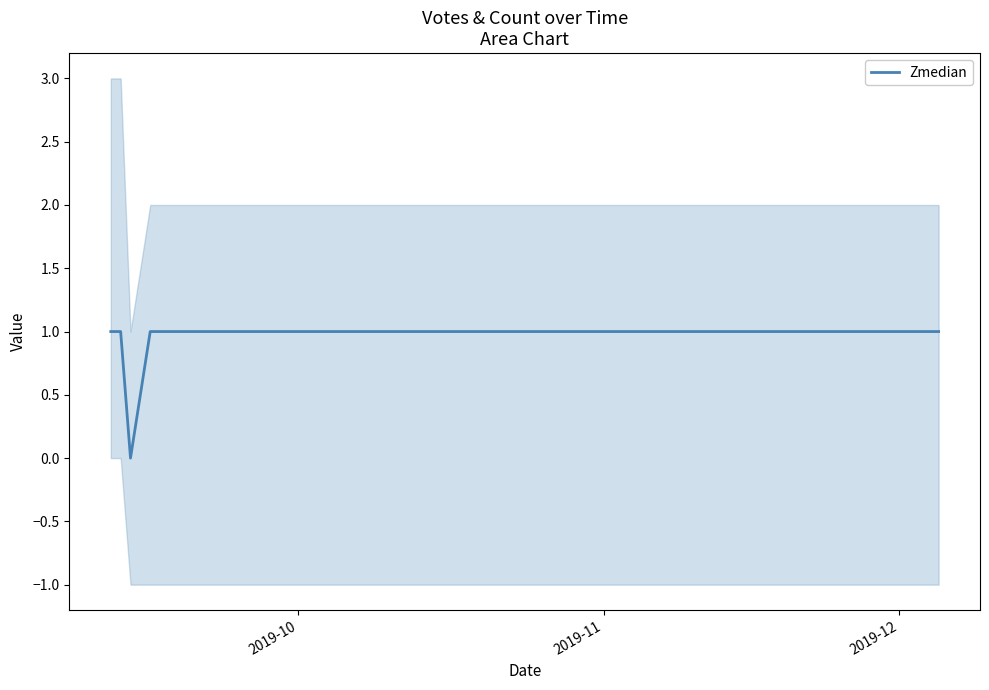

At which label is the value closest to 0?

2019-12